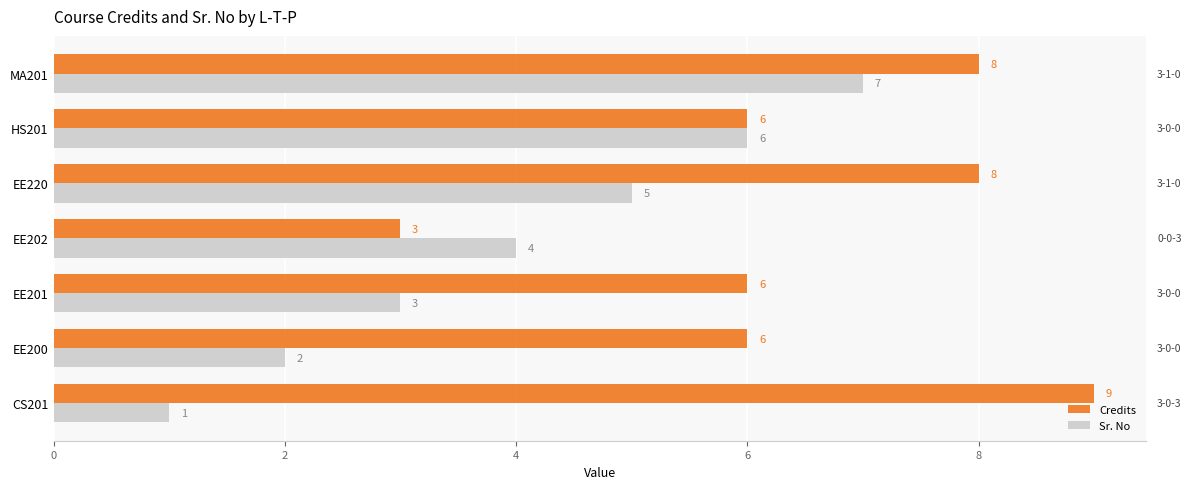

What are all the series names shown in the legend?

Credits, Sr. No